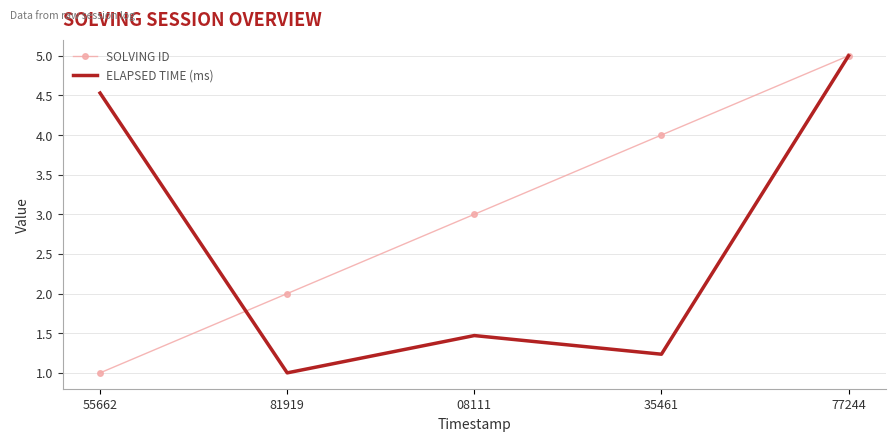

Rank the series at 08111 from lowest to highest value.

ELAPSED TIME (ms), SOLVING ID